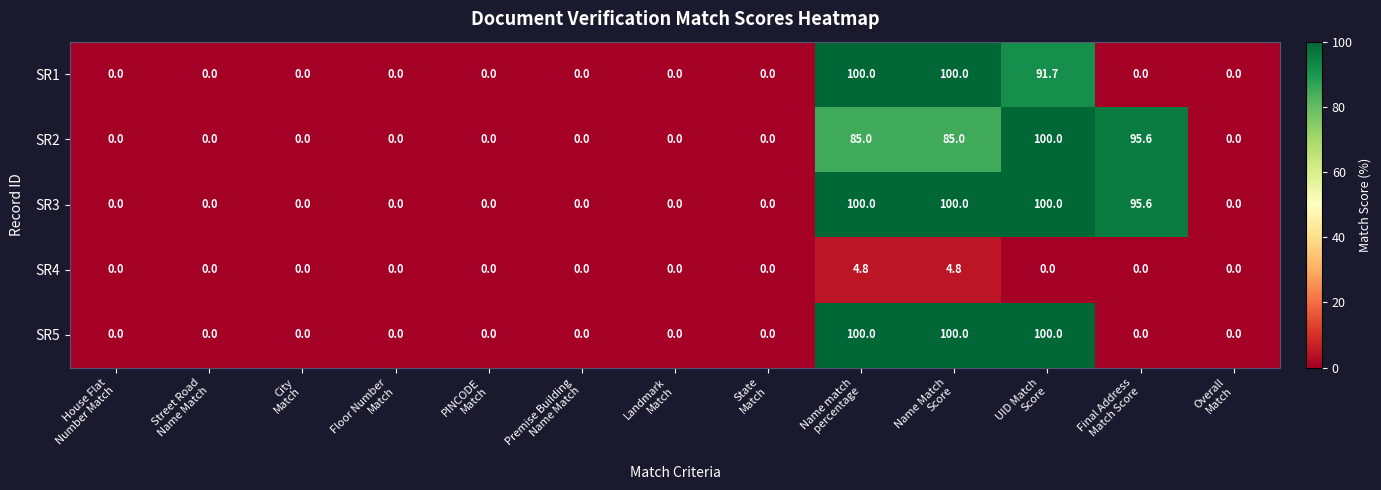

What is the average value of the SR1 series?

22.4